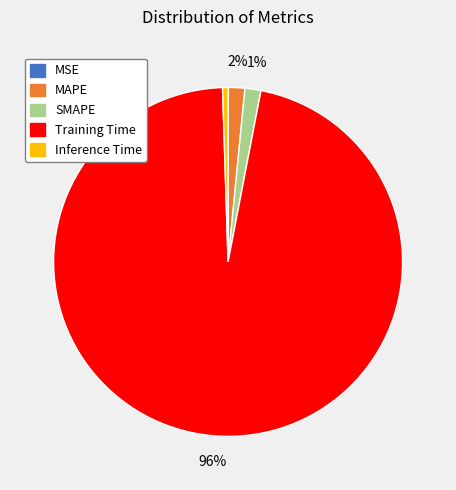

Which has a higher value, Training Time or MAPE?

Training Time